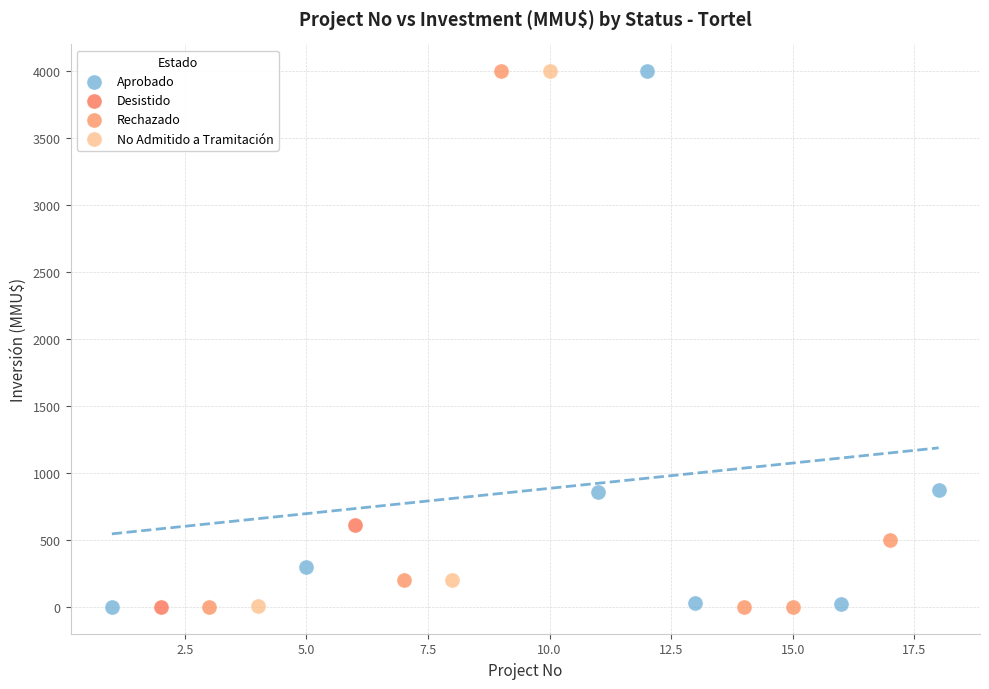

What are all the series names shown in the legend?

Aprobado, Desistido, Rechazado, No Admitido a Tramitación